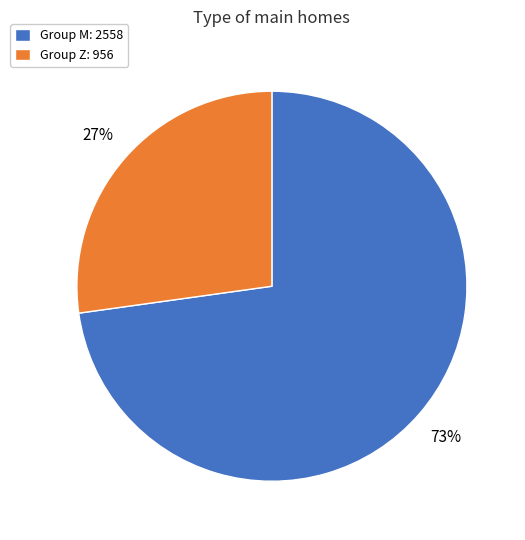

What is the largest slice in the pie chart?

Group M: 2558